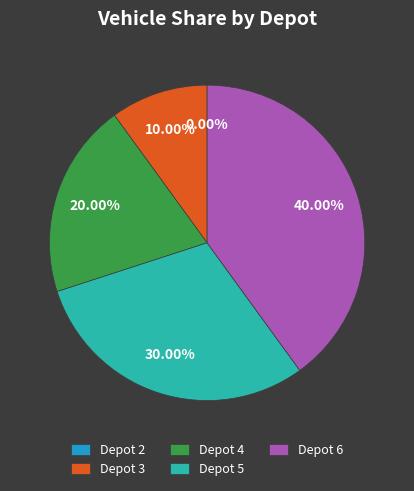

To the nearest percent, what portion does Depot 6 represent?

40%